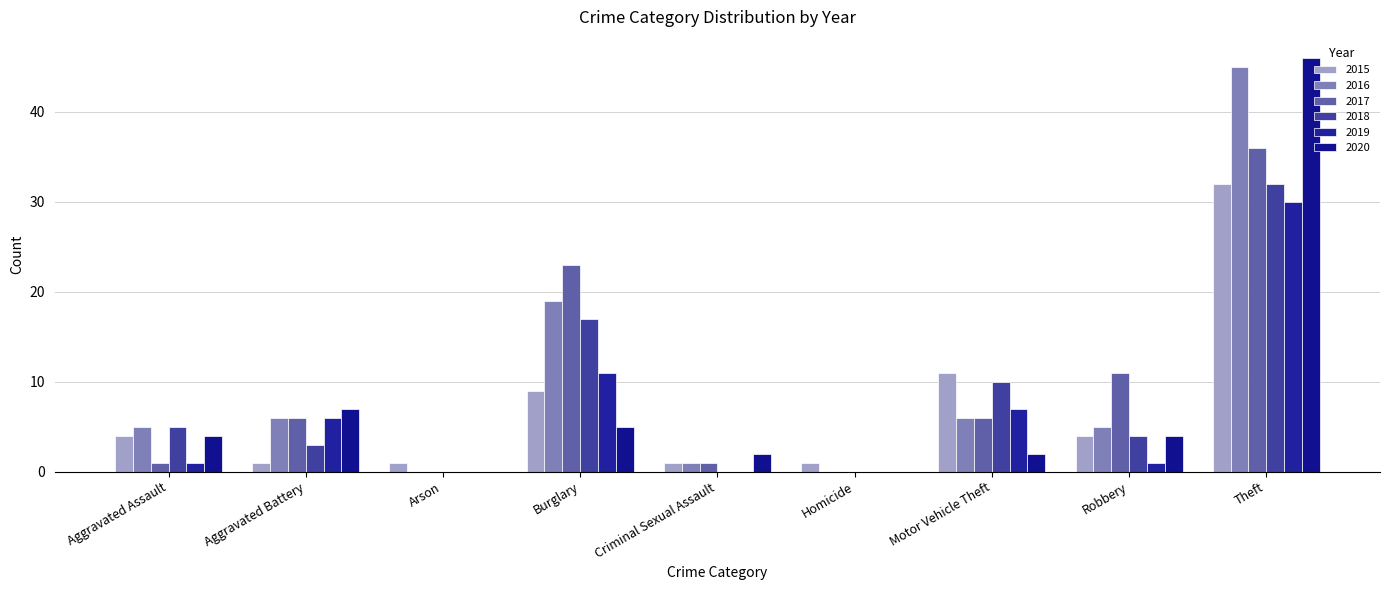

At which label does 2018 reach its minimum?

Arson